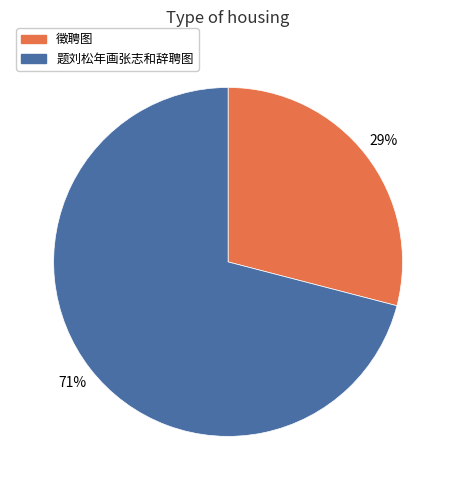

How many segments does this pie chart have?

2